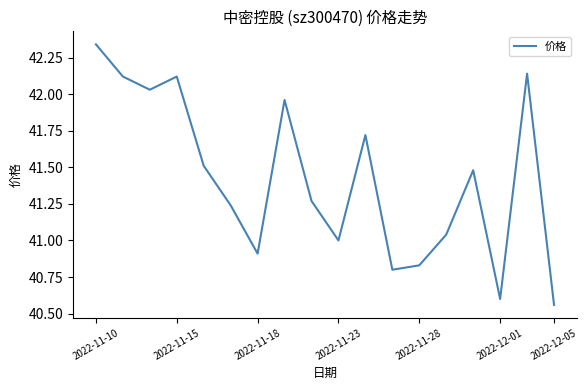

What is the difference between the maximum and minimum values?

1.8